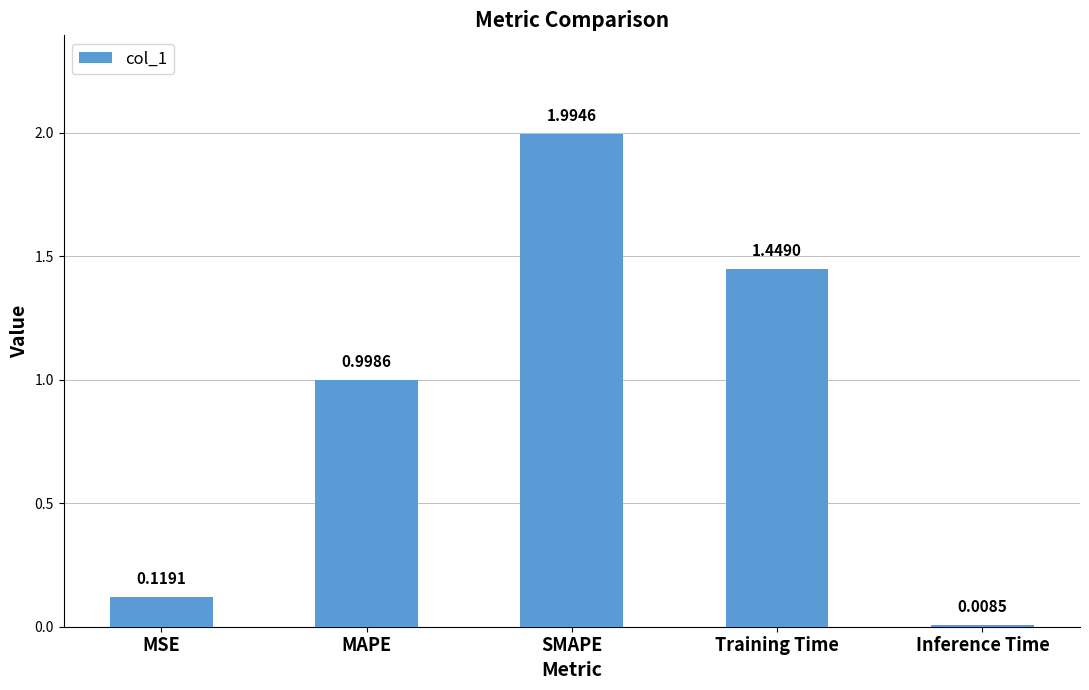

What is the change in value from MSE to Inference Time?

-0.1